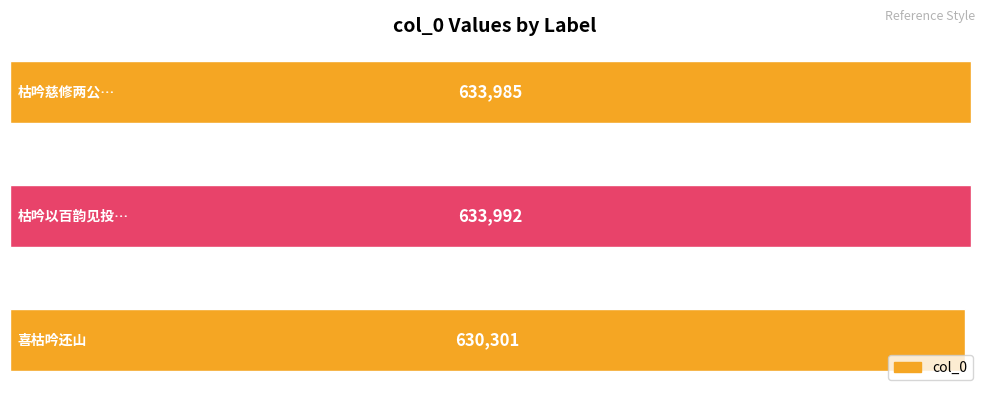

How many values are below 633985?

1